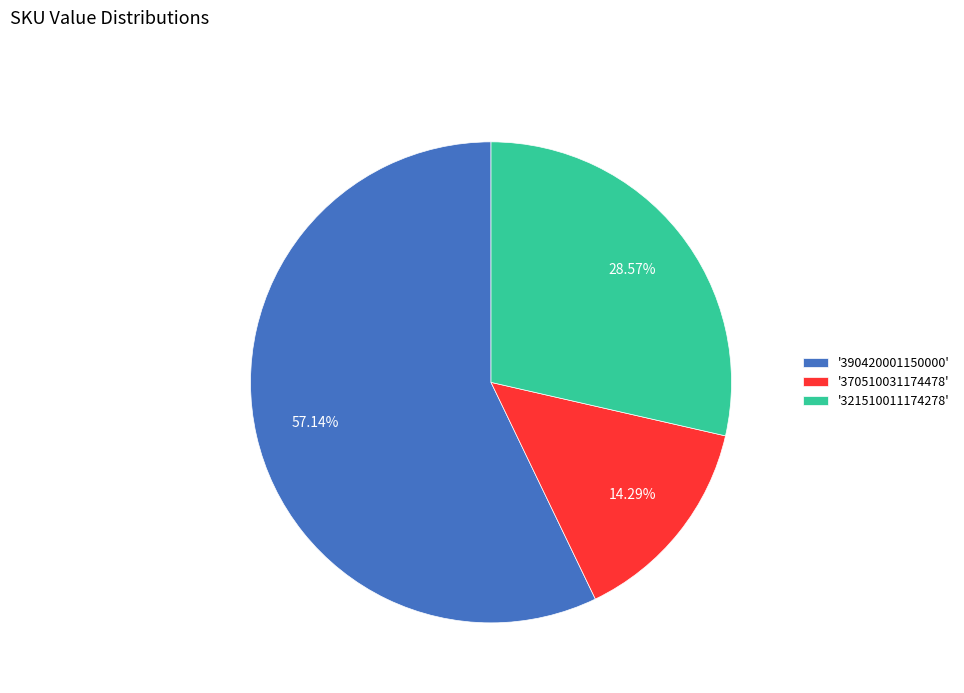

What is the ratio of the value at '390420001150000' to the value at '321510011174278'?

2.0